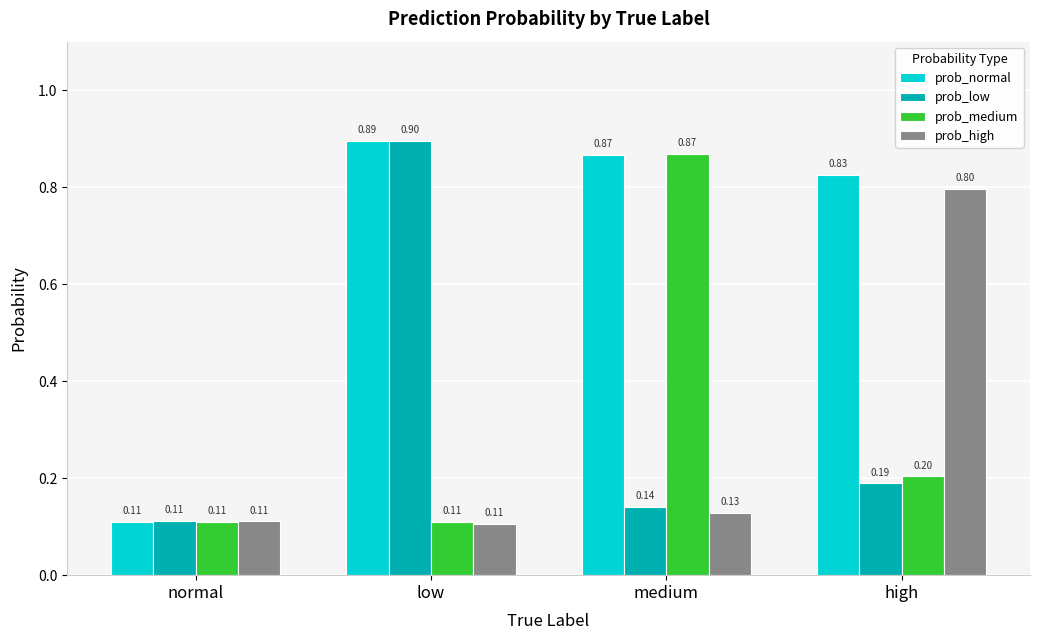

What is the maximum value shown in the chart?

0.9